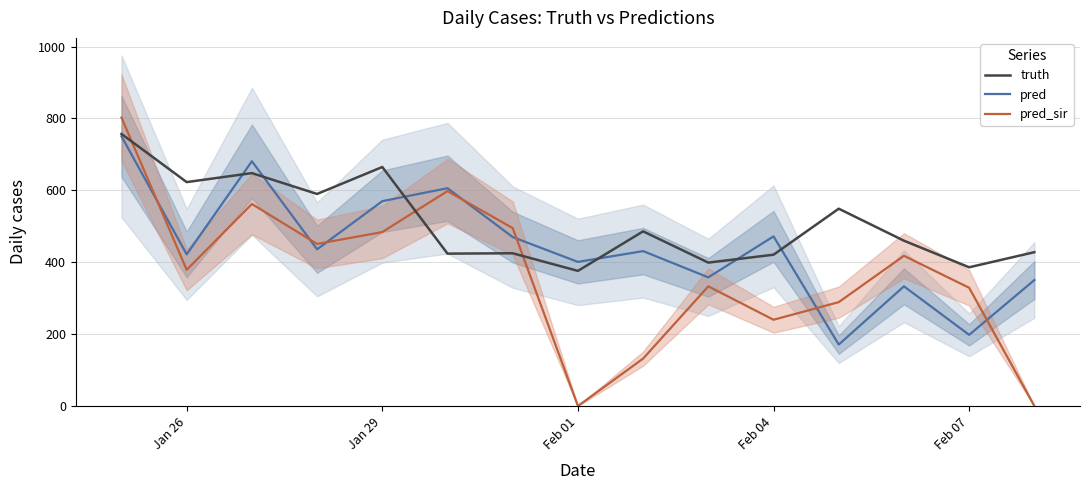

In pred_sir, how many points are higher than both neighbors (excluding endpoints)?

4